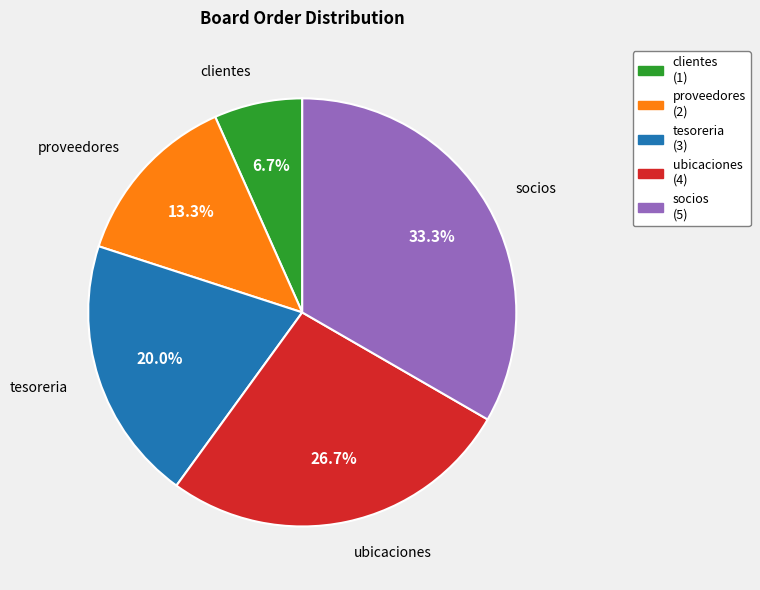

Do clientes and tesoreria together represent more than half of the pie?

No